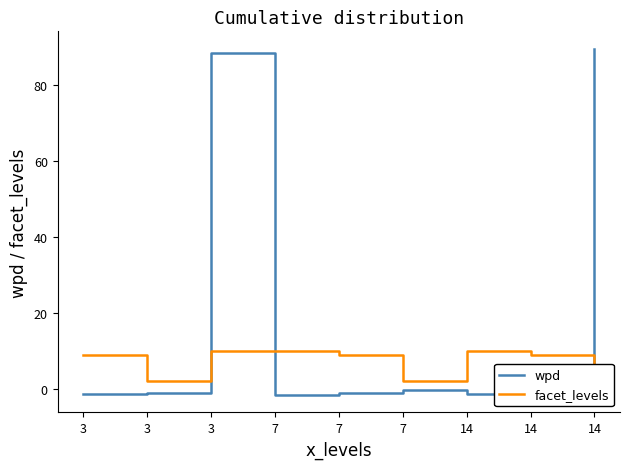

What is the spread (max minus min) of values at 3?

10.4